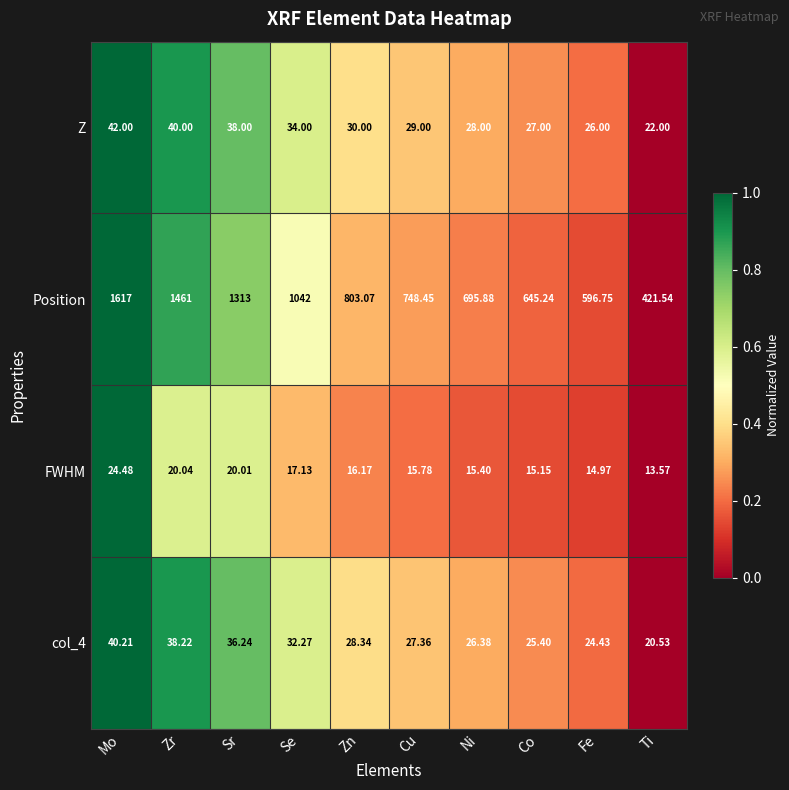

At which category is the sum across all series the highest?

Mo